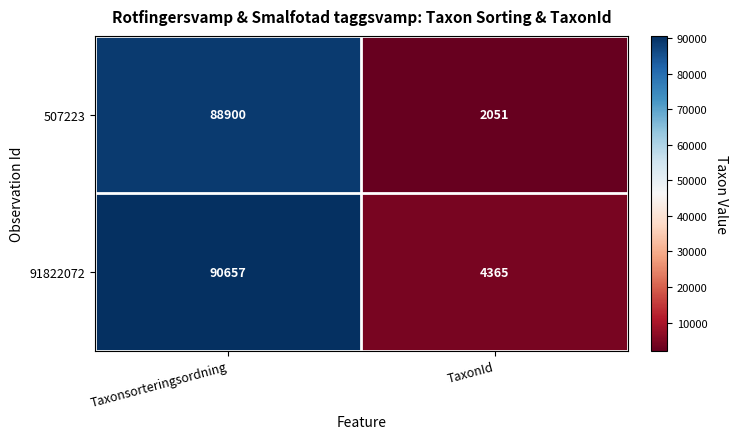

Count the number of categories in the chart.

2